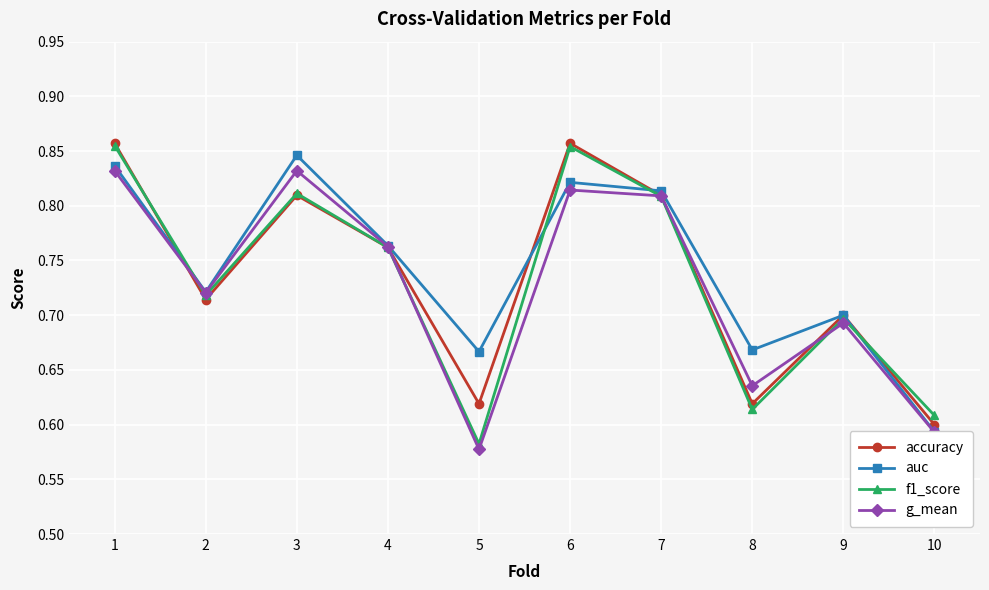

Is it true that f1_score equals 0.9 at 1?

True